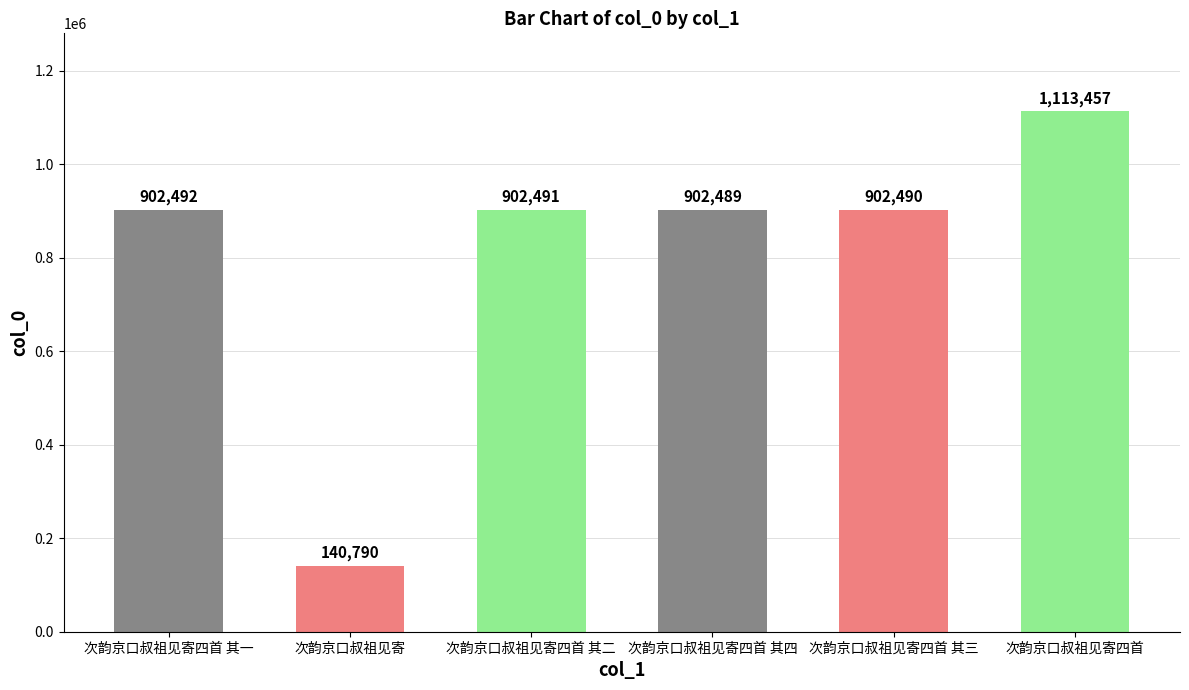

The value at 次韵京口叔祖见寄四首 其四 is 218977. True or false?

False